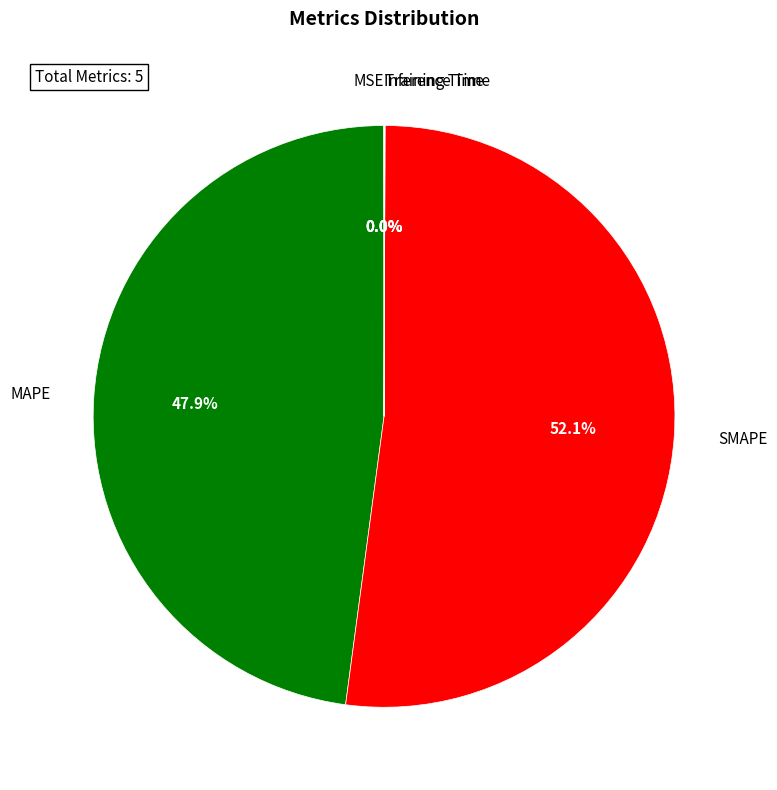

Is there any slice that represents more than half of the pie?

Yes